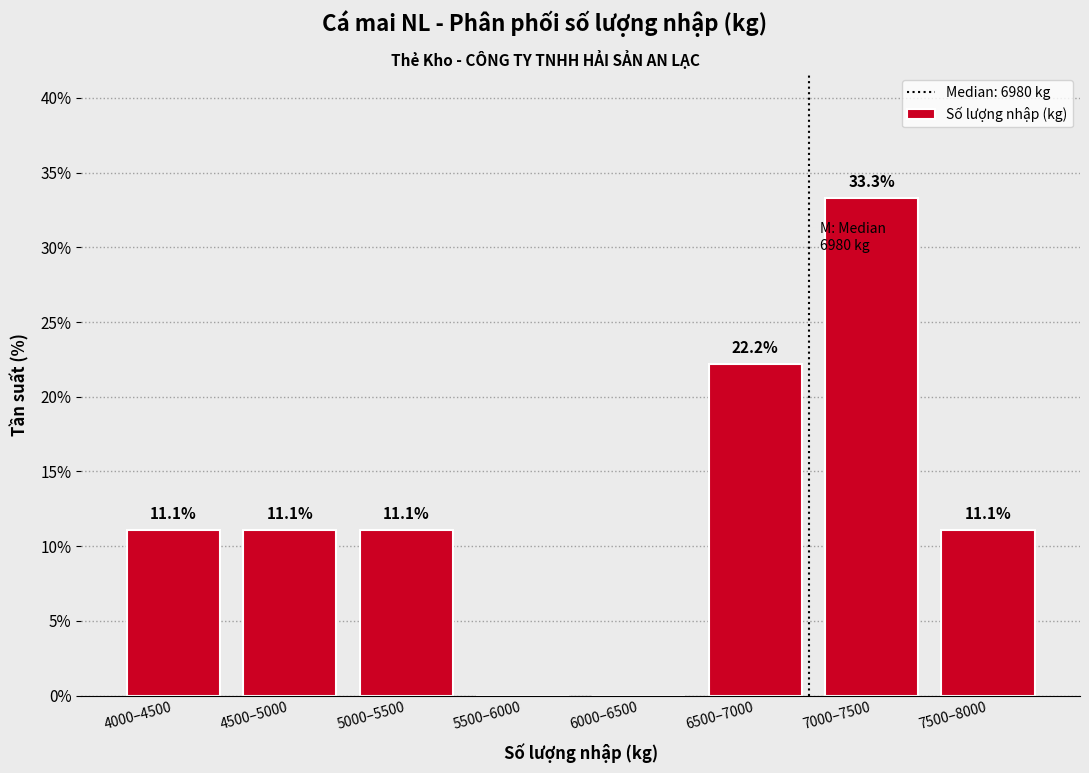

Reading right to left, extract all data points from this chart.

7500–8000=11.1	7000–7500=33.3	6500–7000=22.2	6000–6500=0.0	5500–6000=0.0	5000–5500=11.1	4500–5000=11.1	4000–4500=11.1